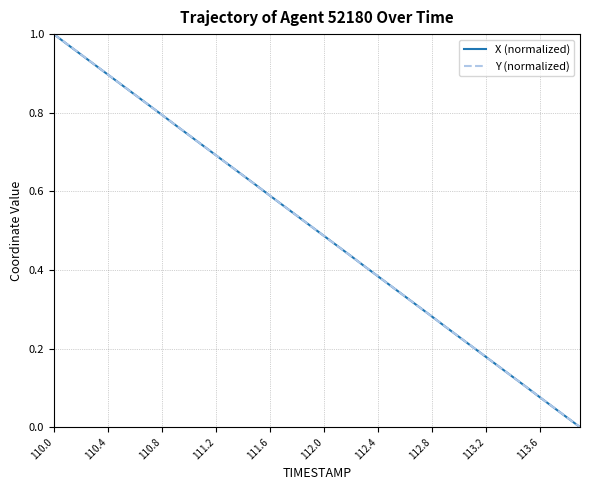

Which series ends up on top after the final intersection of Y (normalized) and X (normalized)?

Y (normalized)